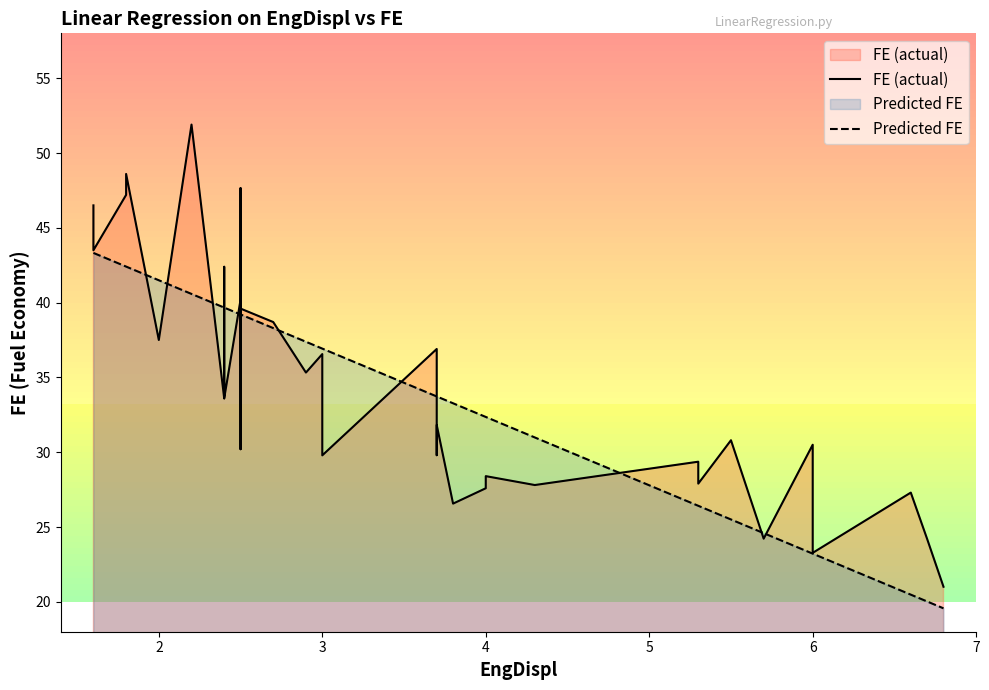

What is the highest value of the Predicted FE series?

43.3